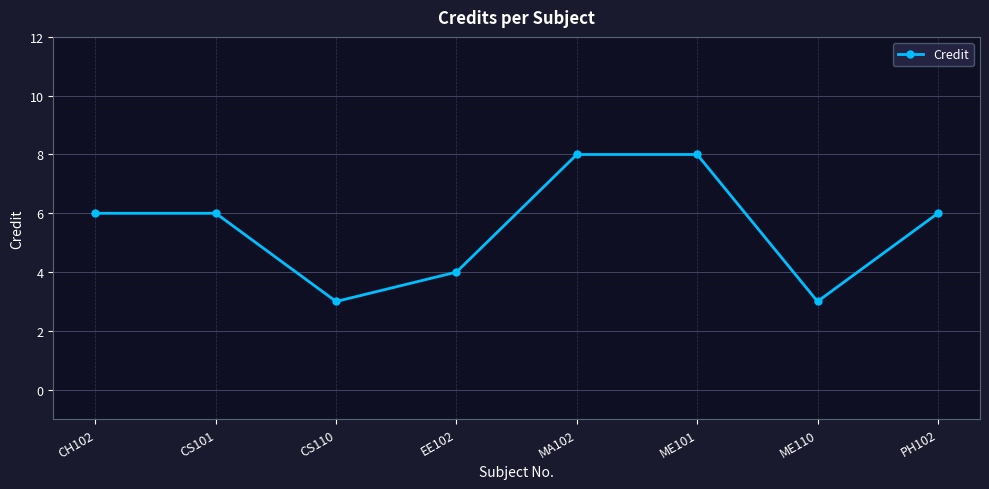

Does the chart display data point markers on the line(s)?

Yes